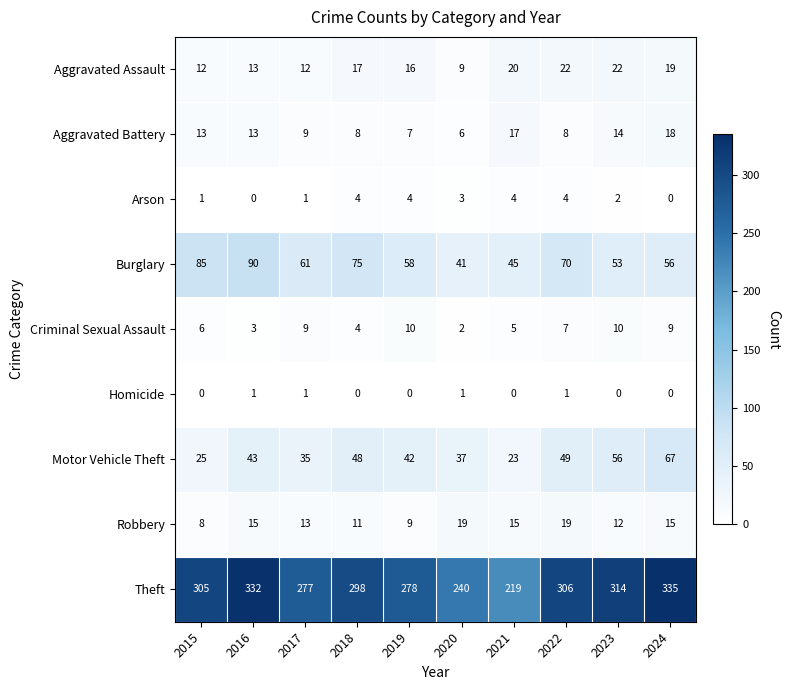

What is the total value across all series at 2020?

358